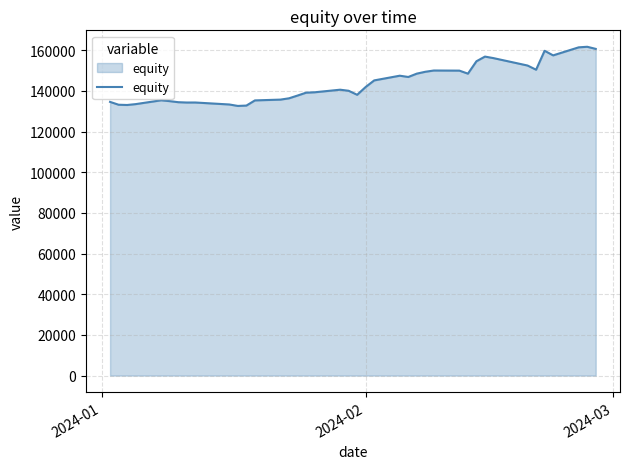

What is the maximum value shown in the chart?

161662.1